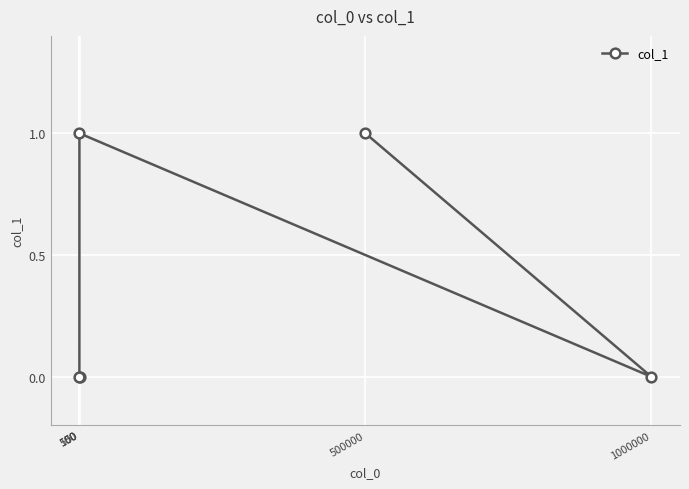

What is the sum of the values at 500000 and 100?

2